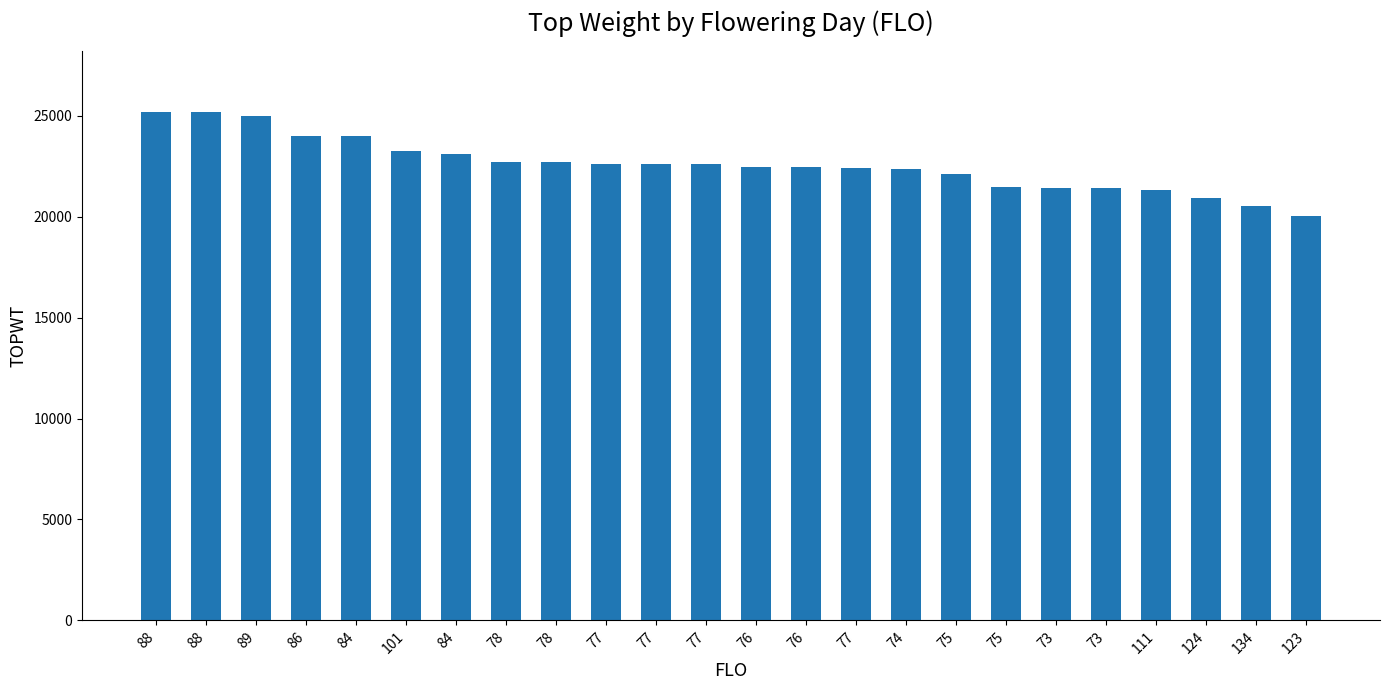

List the labels in order of value, smallest first.

123, 134, 124, 111, 73, 73, 75, 75, 74, 77, 76, 76, 77, 77, 77, 78, 78, 84, 101, 84, 86, 89, 88, 88